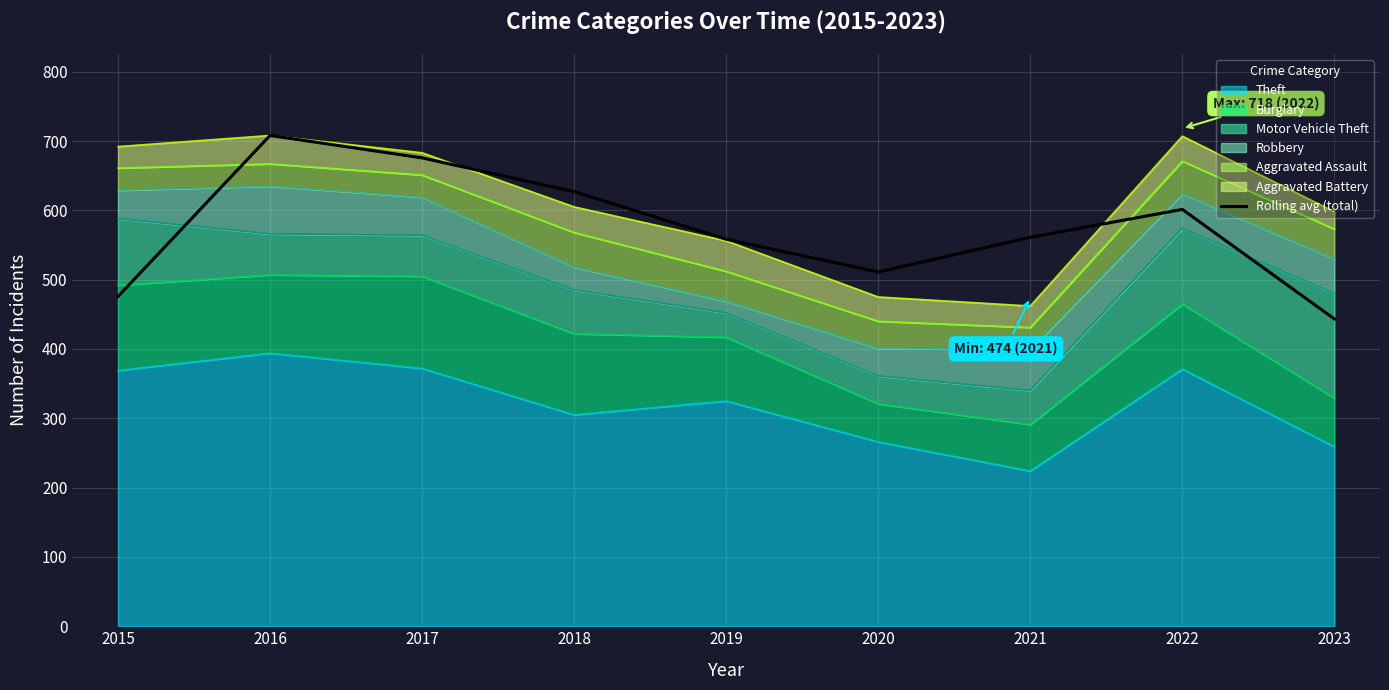

Is it true that the value at 2018 is 627.0?

True